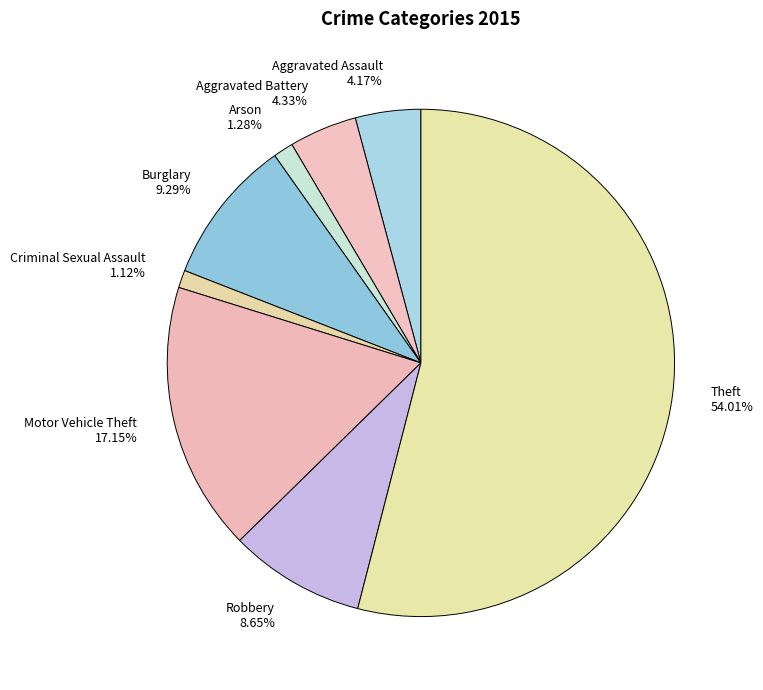

Is the sum of Robbery 8.65% and Theft 54.01% greater than half?

Yes